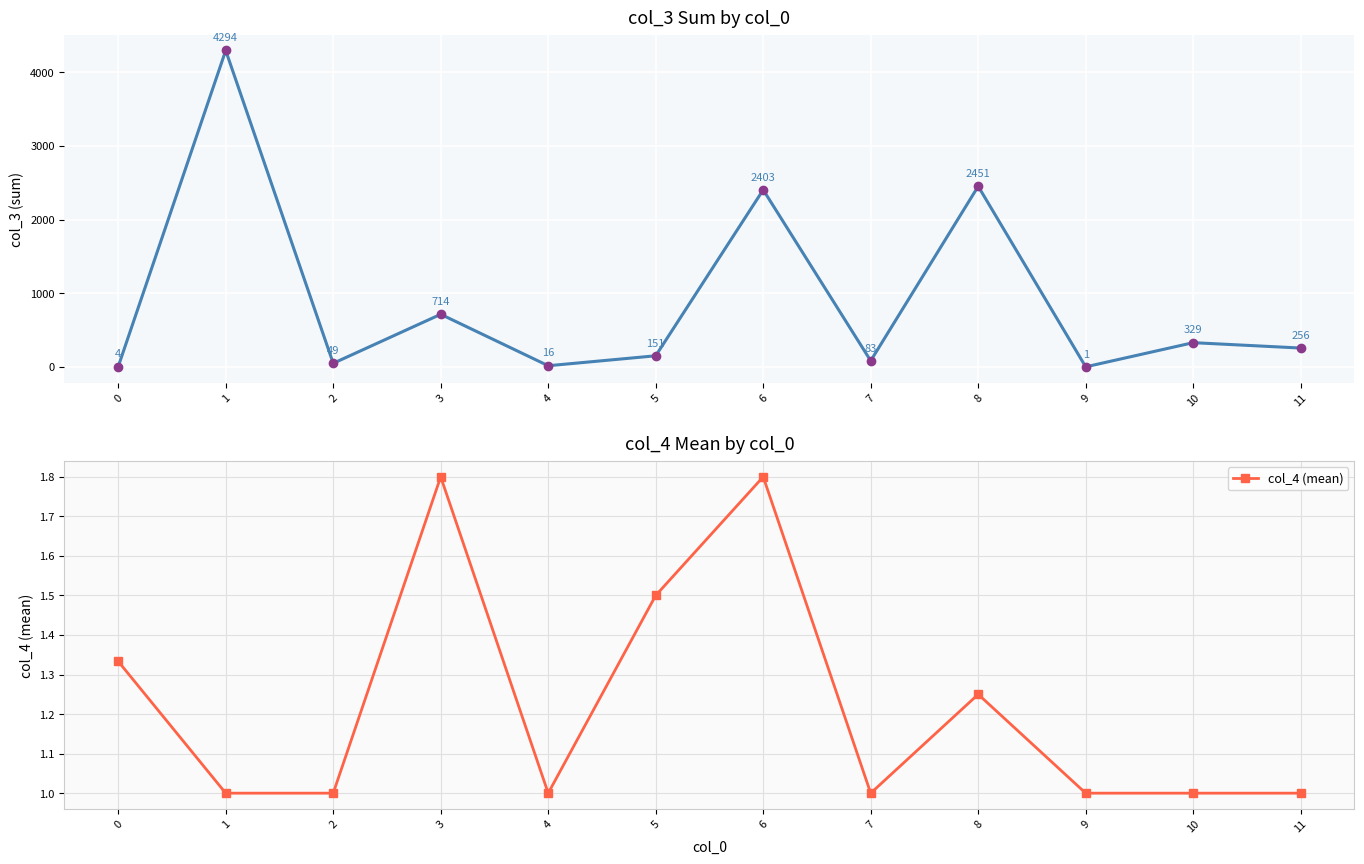

Between 1 and 8, which is larger?

1